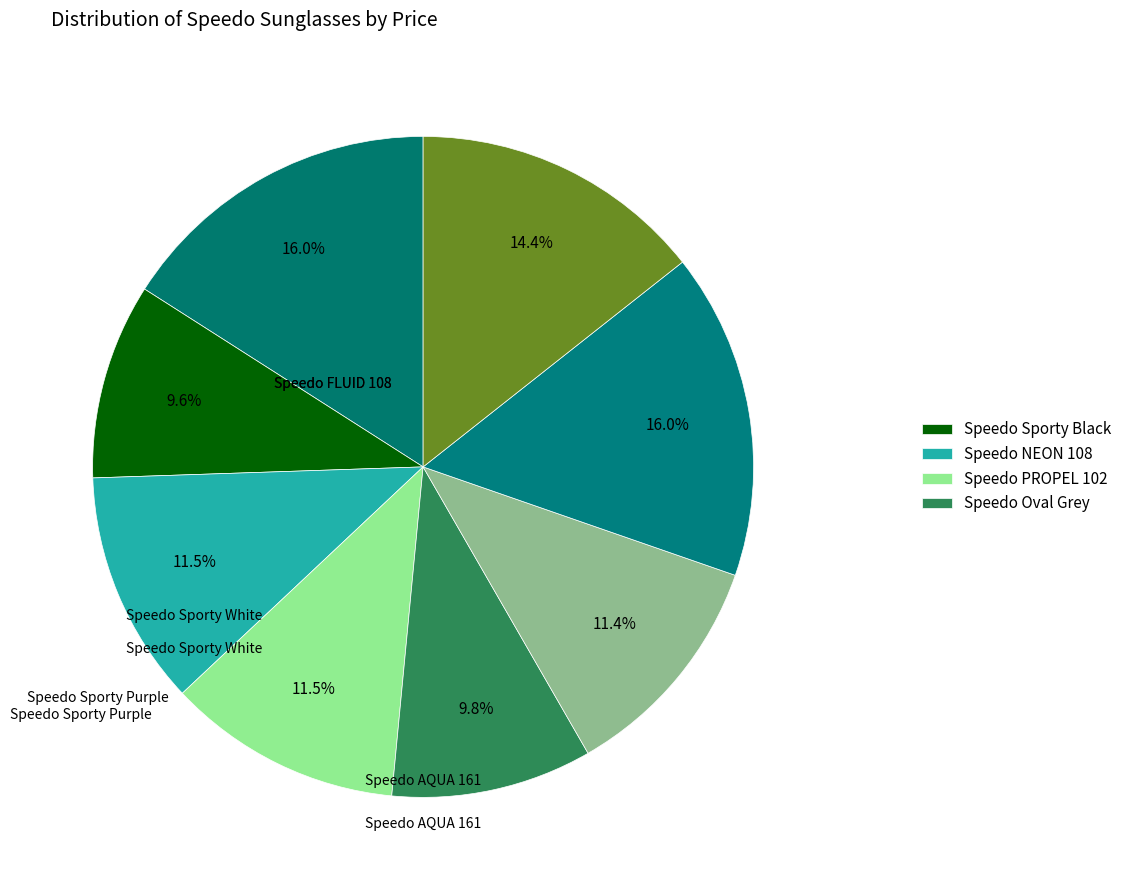

Count the number of slices in the pie.

8